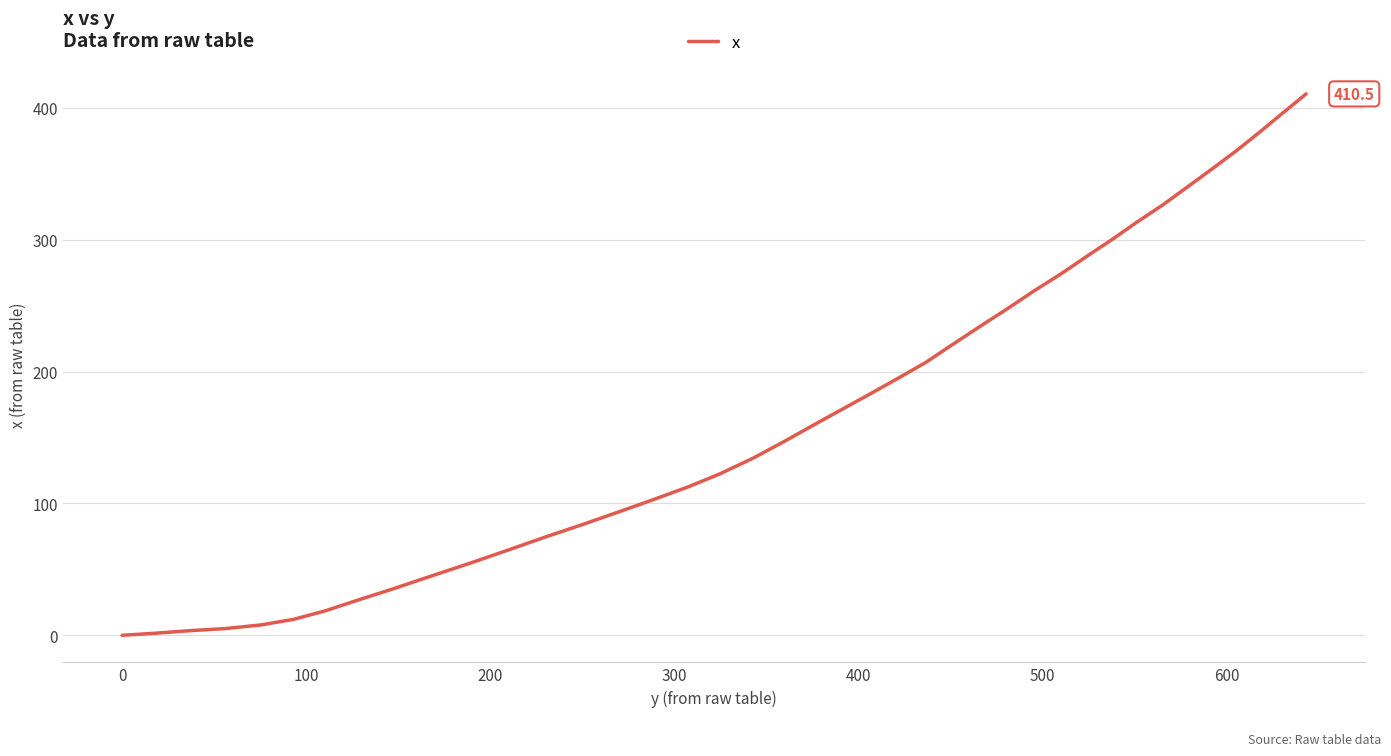

What is the greatest value displayed?

410.5